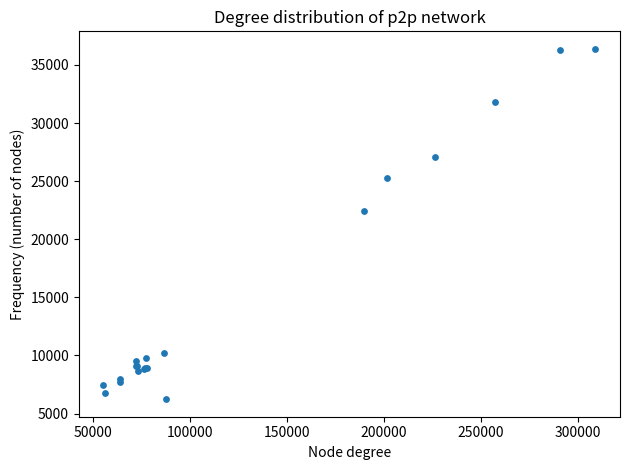

What Y value in the scatter plot is closest to 21310?

22405